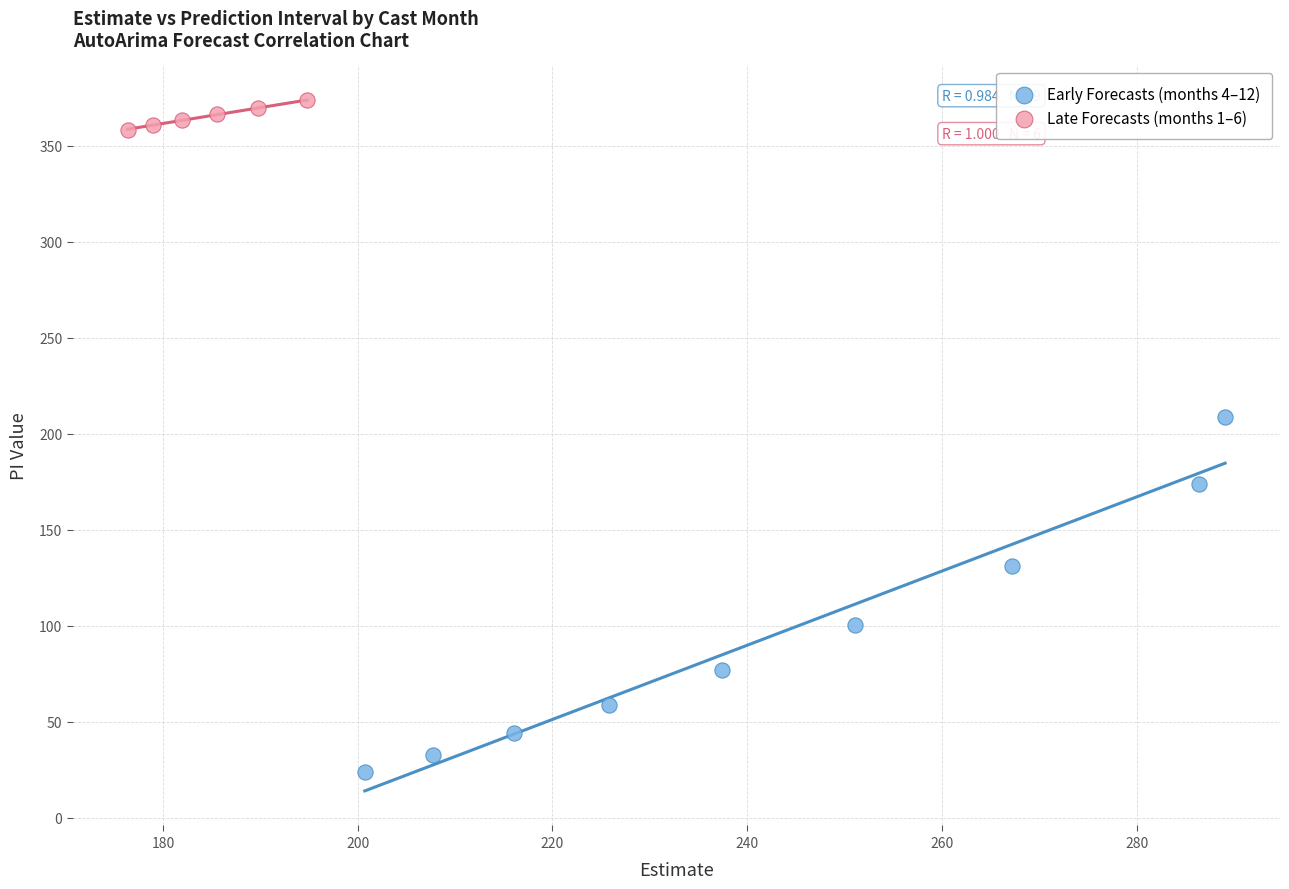

Which series reaches the minimum Y coordinate?

Early Forecasts (months 4–12)